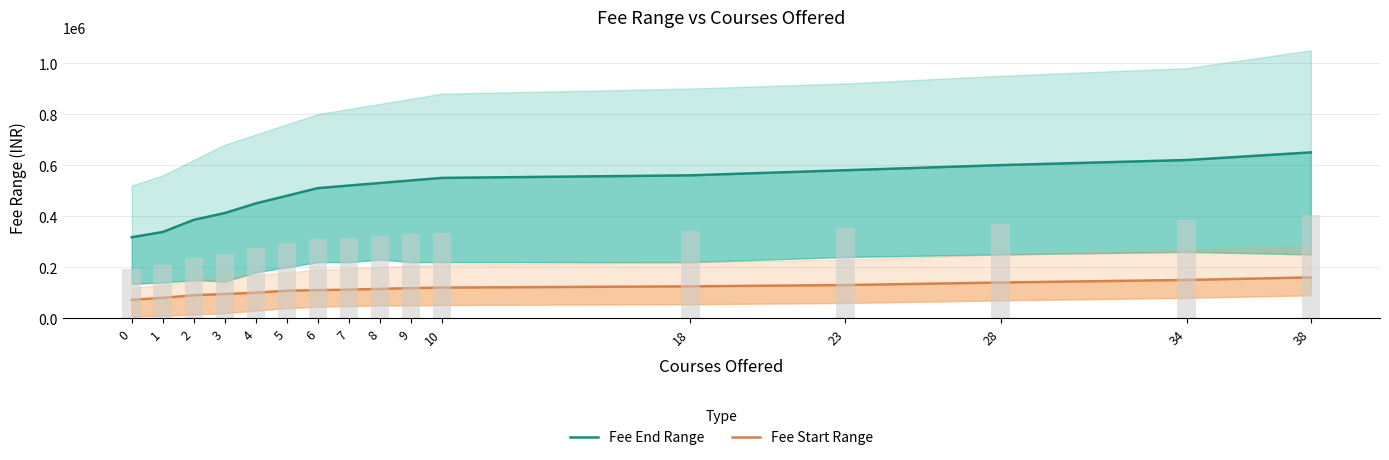

Is the value of Fee End Range at 4 greater than the value of Fee Start Range at 2?

Yes